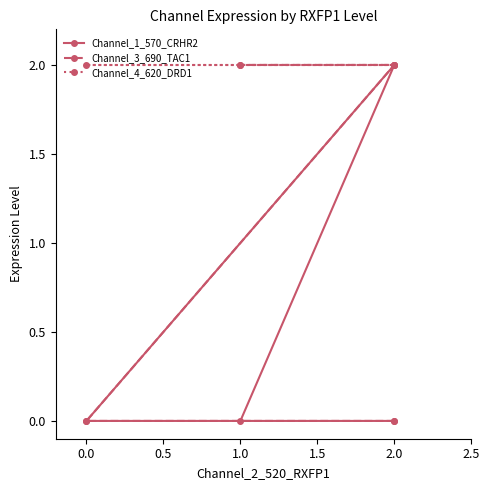

What is the value of the Channel_4_620_DRD1 point at the 3rd from the left?

2